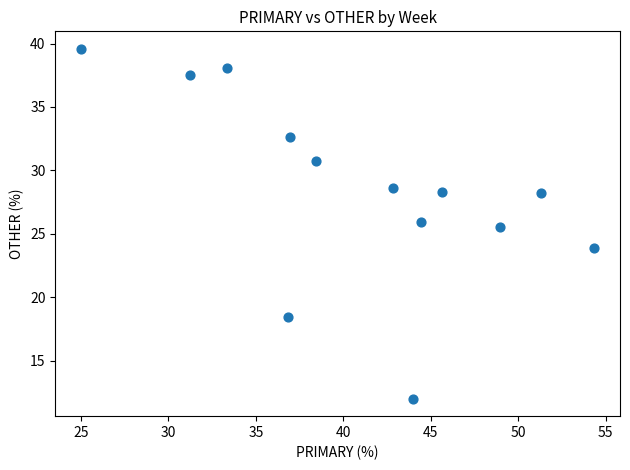

What is the range of X values (max minus min)?

29.3